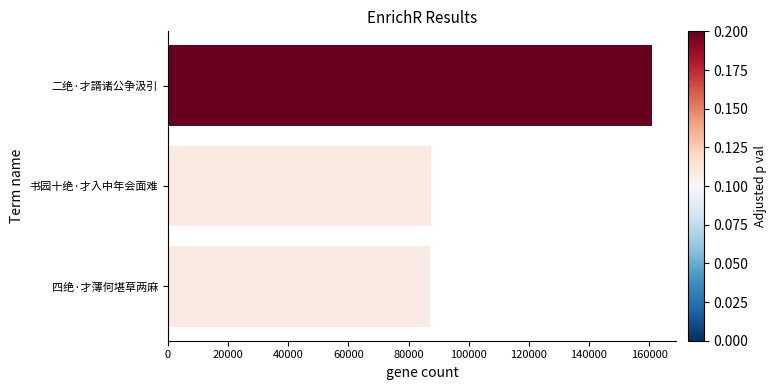

Is it true that the value at 书园十绝·才入中年会面难 is 20315?

False